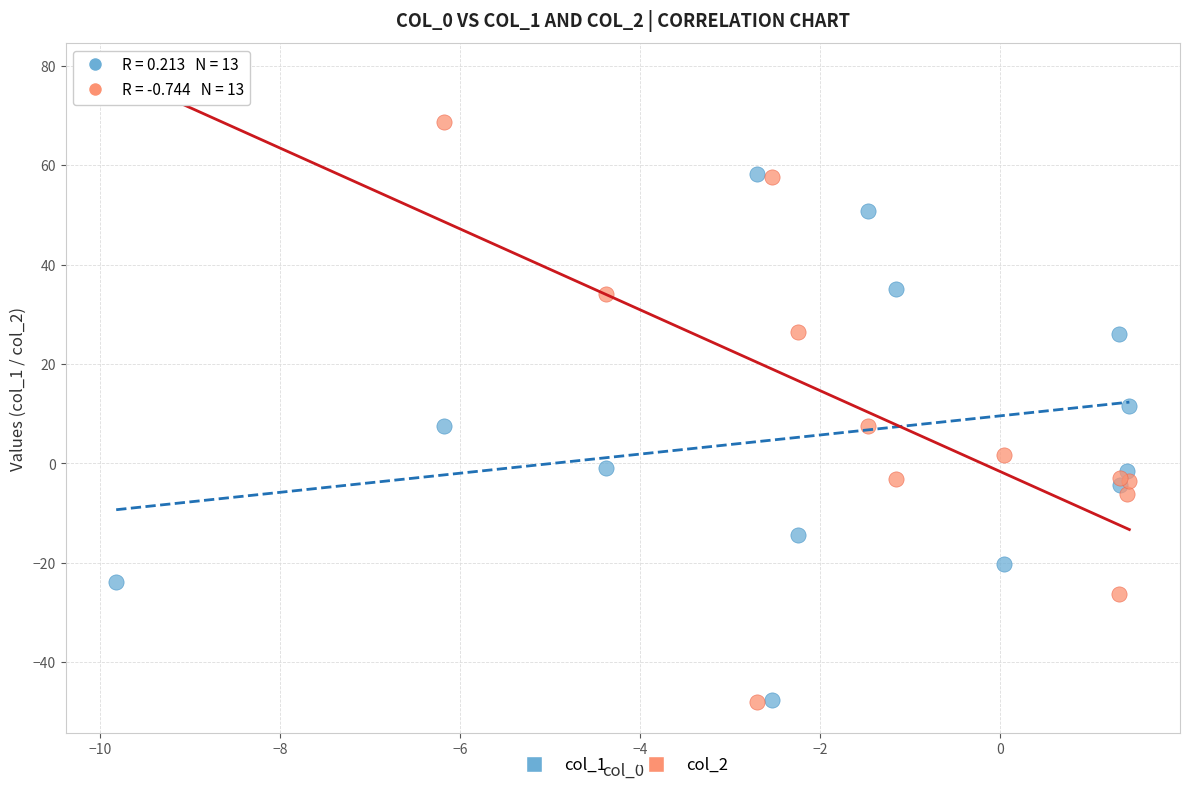

What is the X range (max minus min) for the scatter plot?

11.3